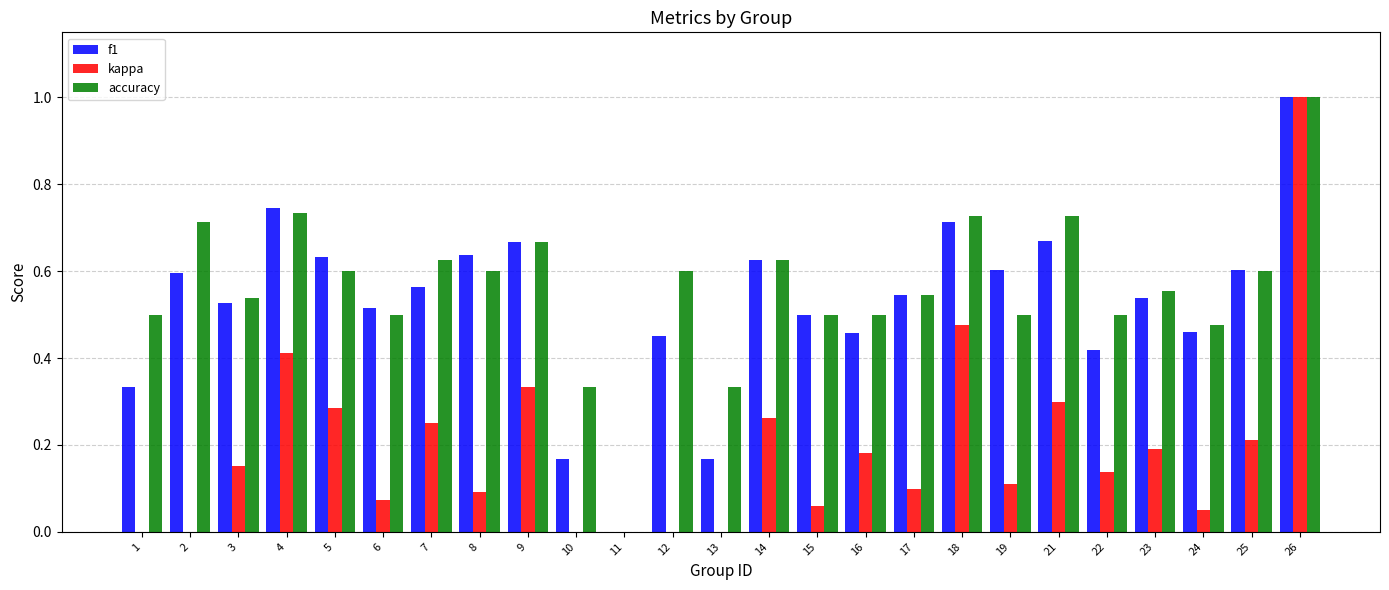

Between 15 and 23, which series saw the biggest shift?

kappa